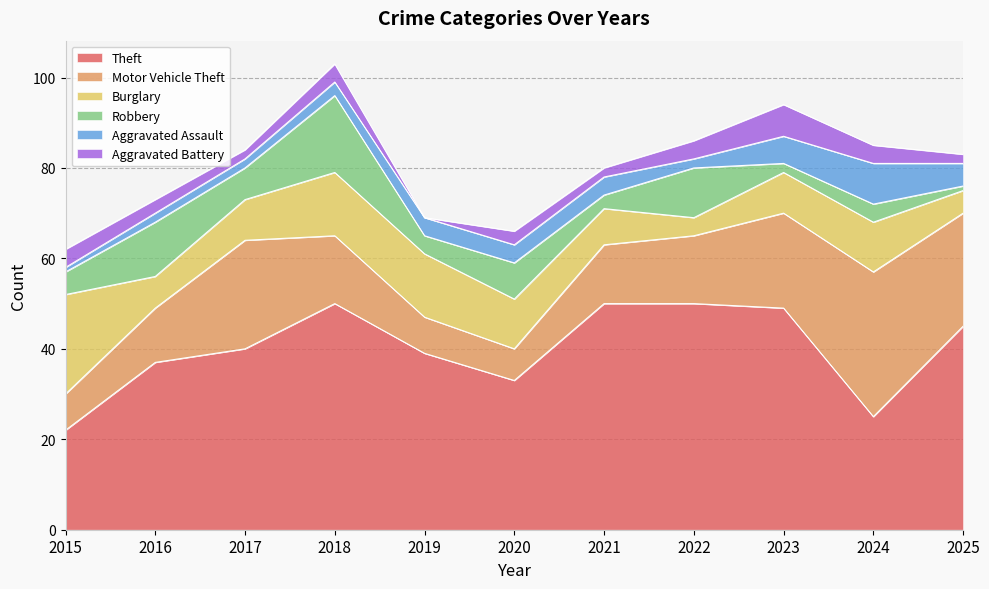

What is the sum of the Motor Vehicle Theft values at 2020 and 2019?

15